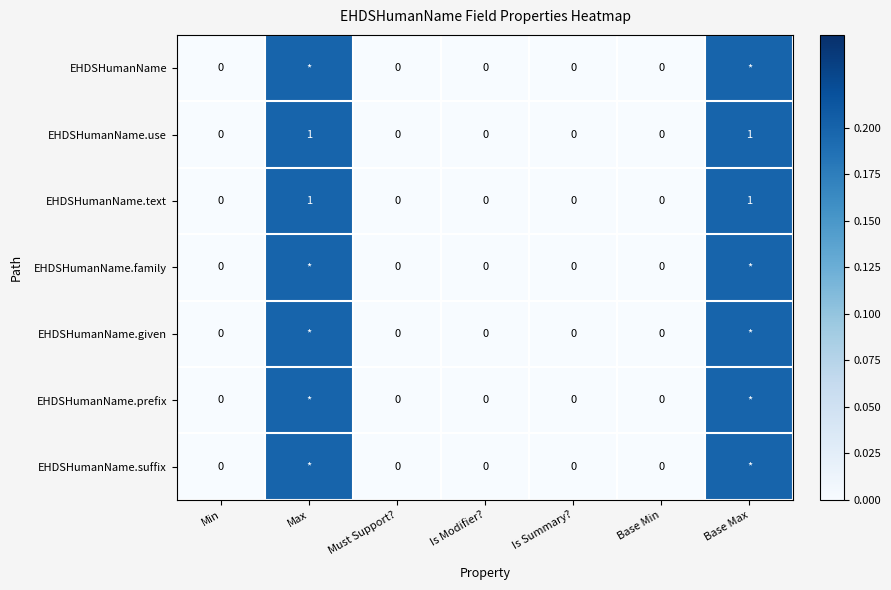

Is it true that EHDSHumanName.text equals 0.0 at Must Support??

True